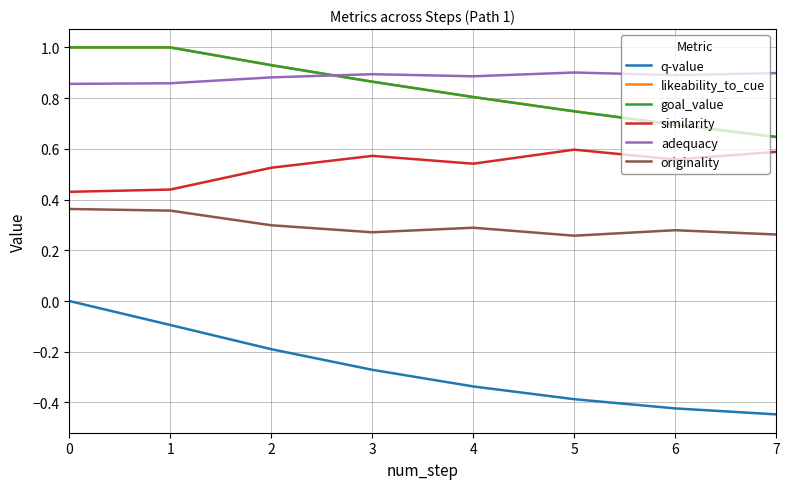

How many lines are shown in the chart?

6